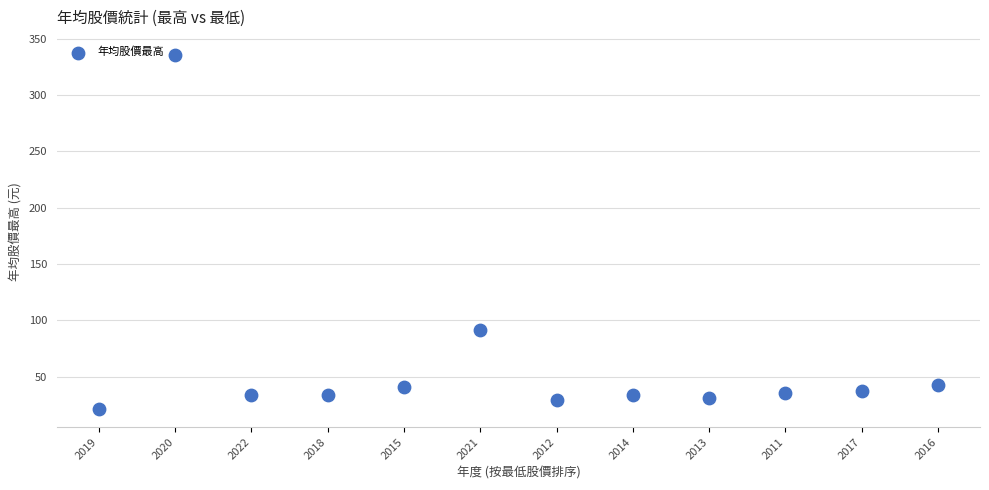

What is the range of Y values (max minus min)?

315.1